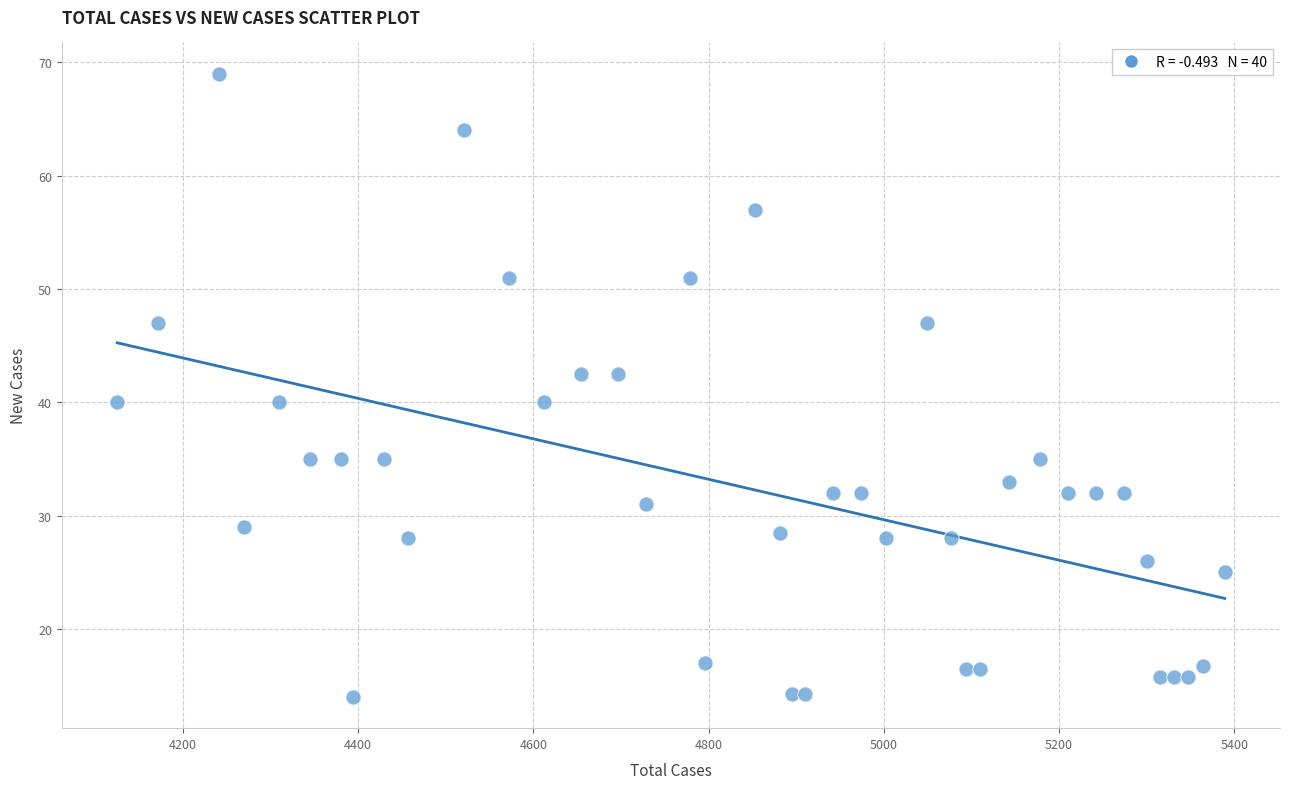

What is the range of Y values (max minus min)?

55.0